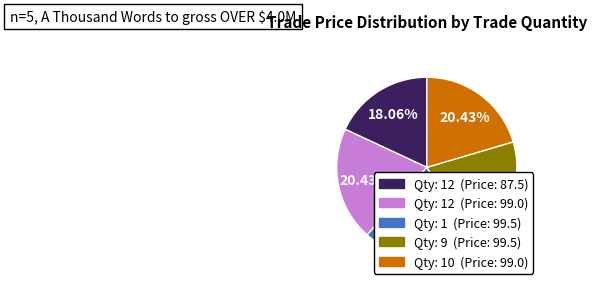

Is there a majority slice in this chart?

No